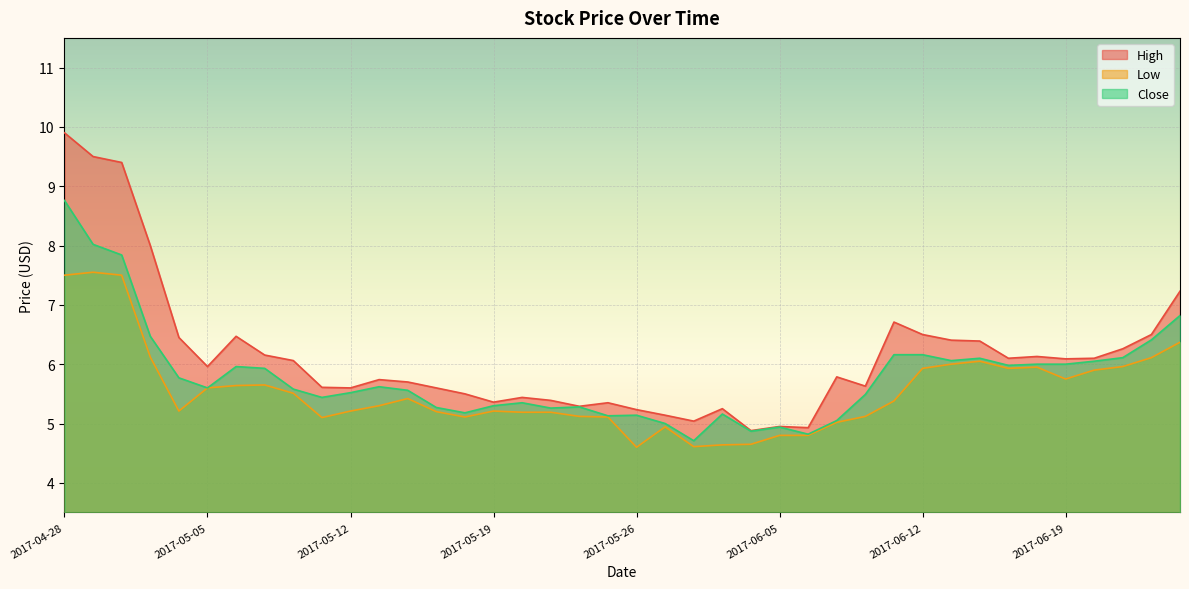

Between 2017-05-03 and 2017-05-08, which is larger?

2017-05-03